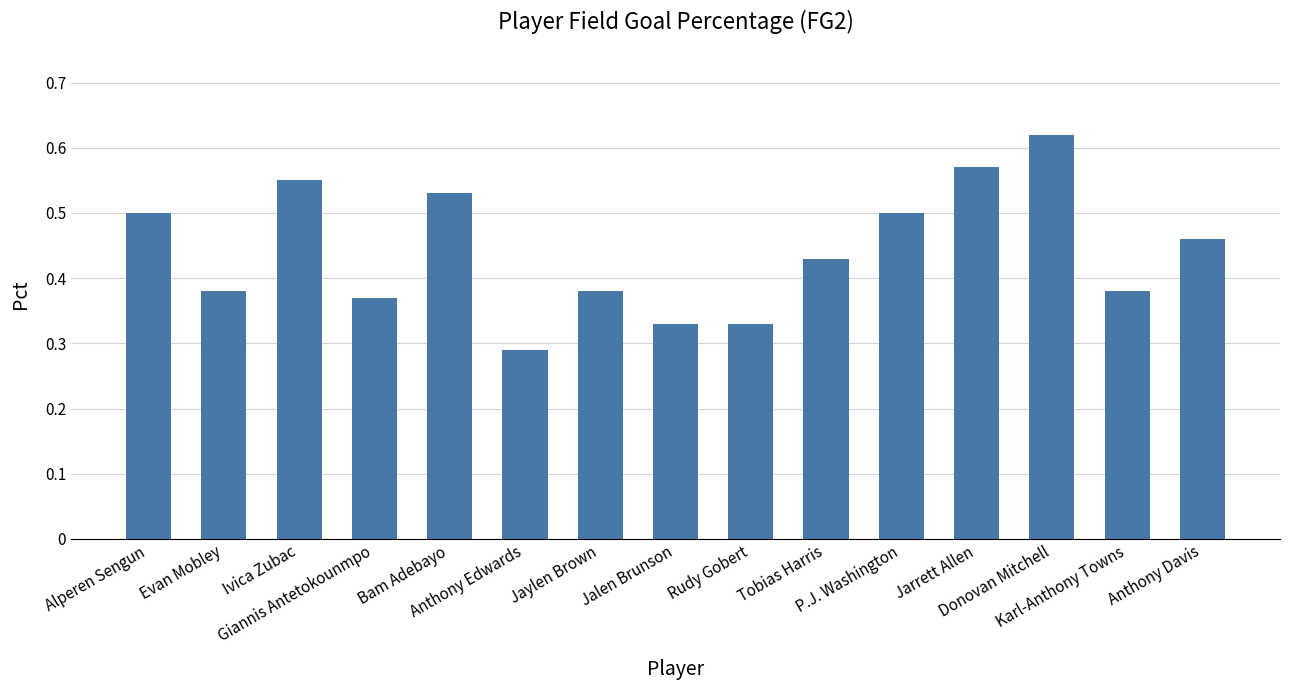

How many series are shown in this chart?

1